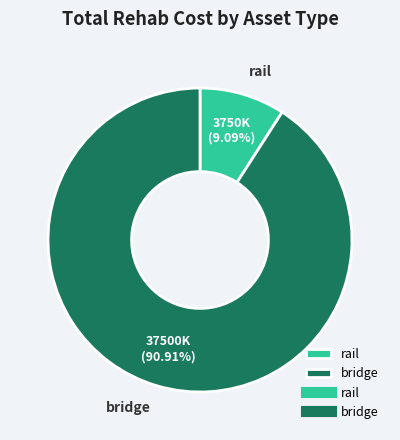

Between bridge and rail, which is larger?

bridge